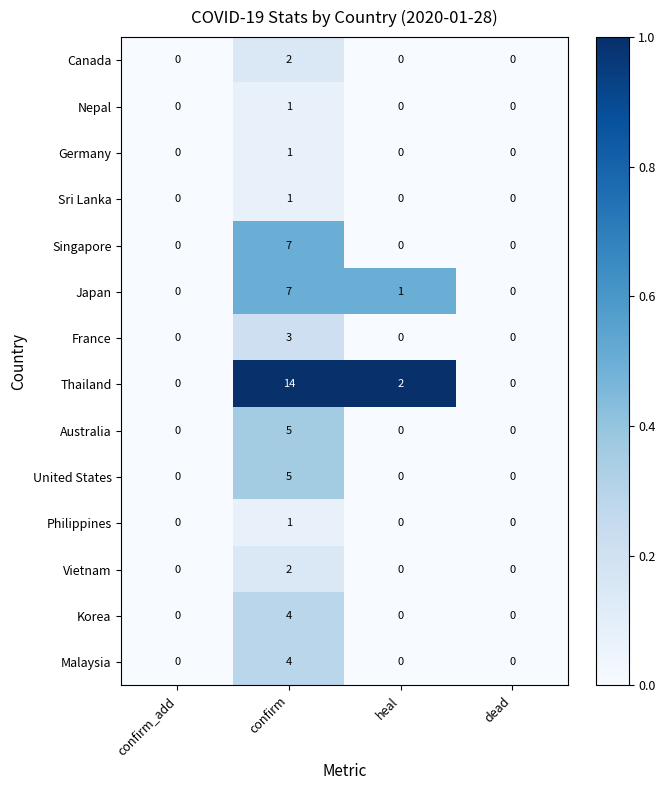

Which series has the largest range (max minus min)?

Thailand